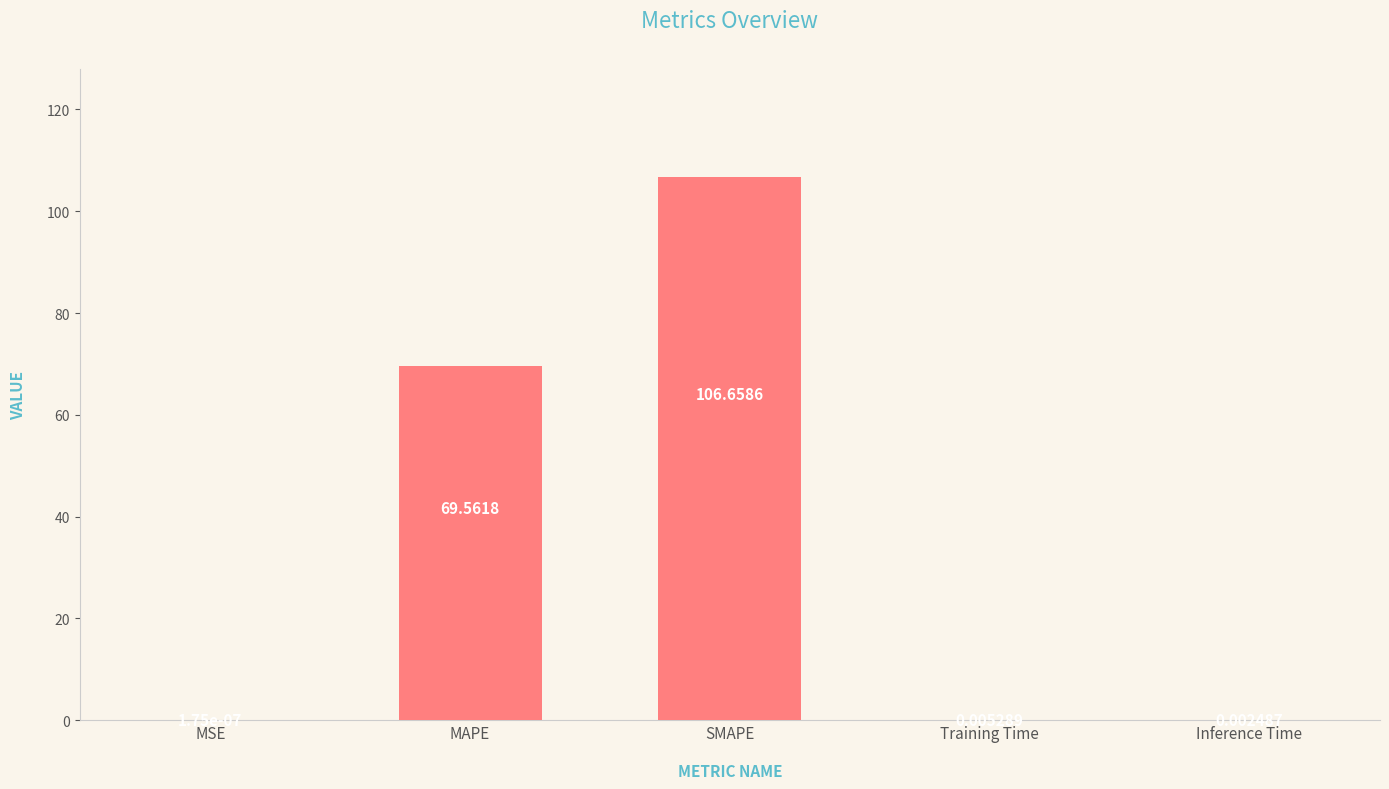

What is the sum of the values at SMAPE and MSE?

106.7